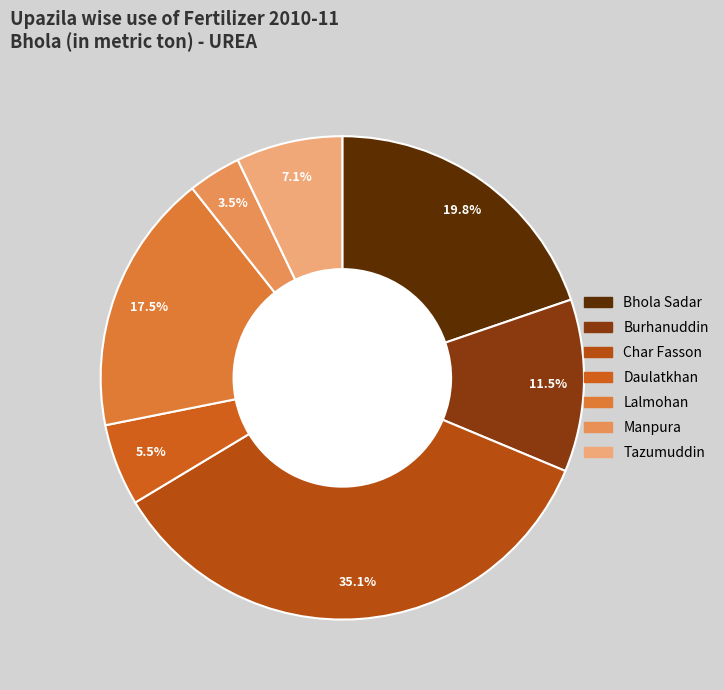

How many slices are in this pie chart?

7